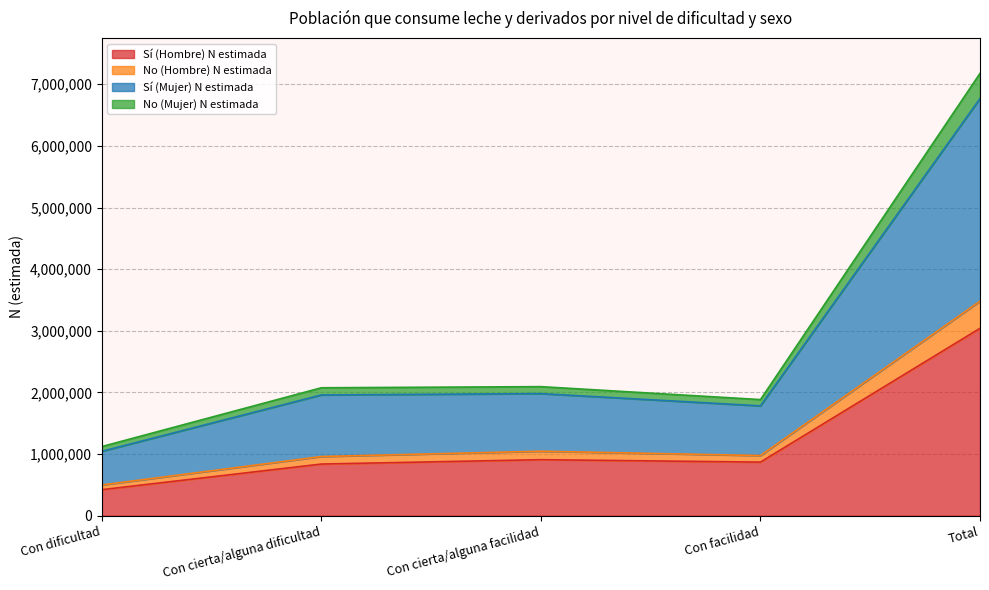

At which category is the sum across all series the highest?

Total